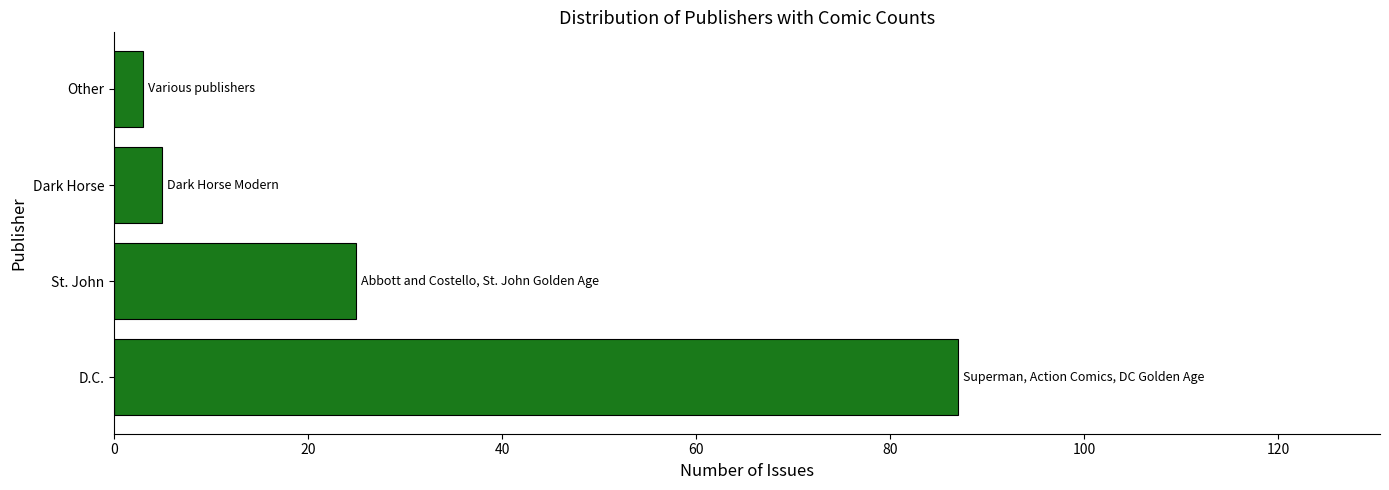

What is the difference between the second highest and second lowest values?

20